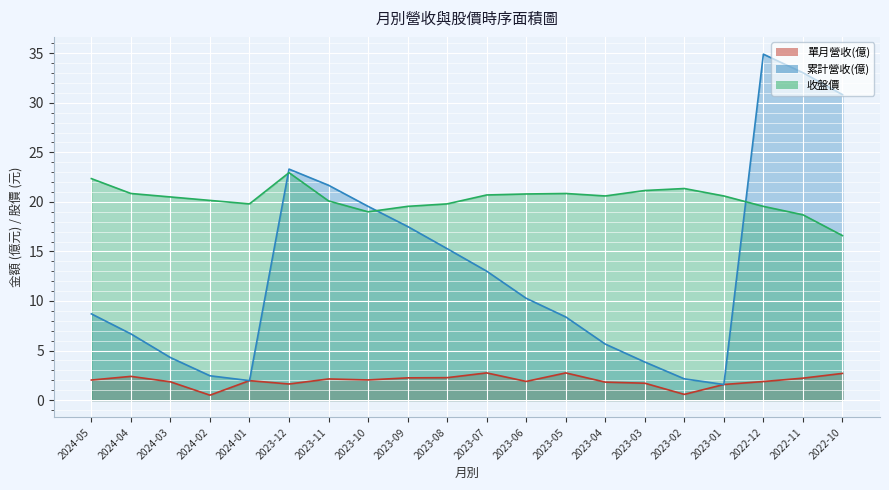

Which series changed the most between 2023-11 and 2023-09?

累計營收(億) (line)